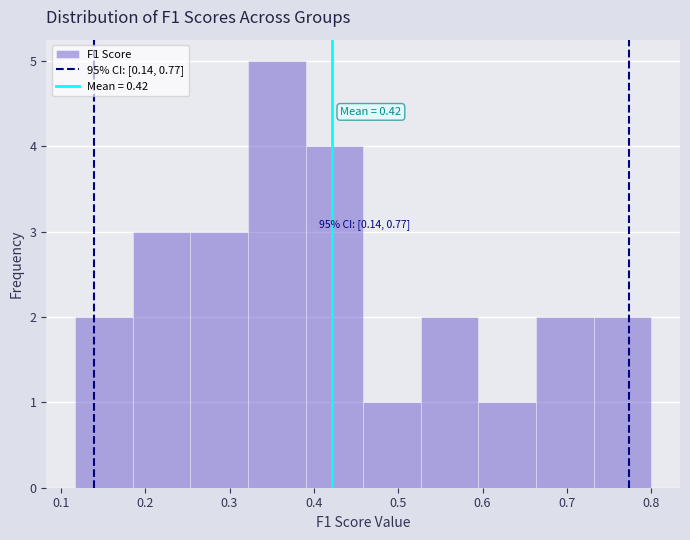

Over which range of the x-axis is the bar tallest?

0.32 to 0.39